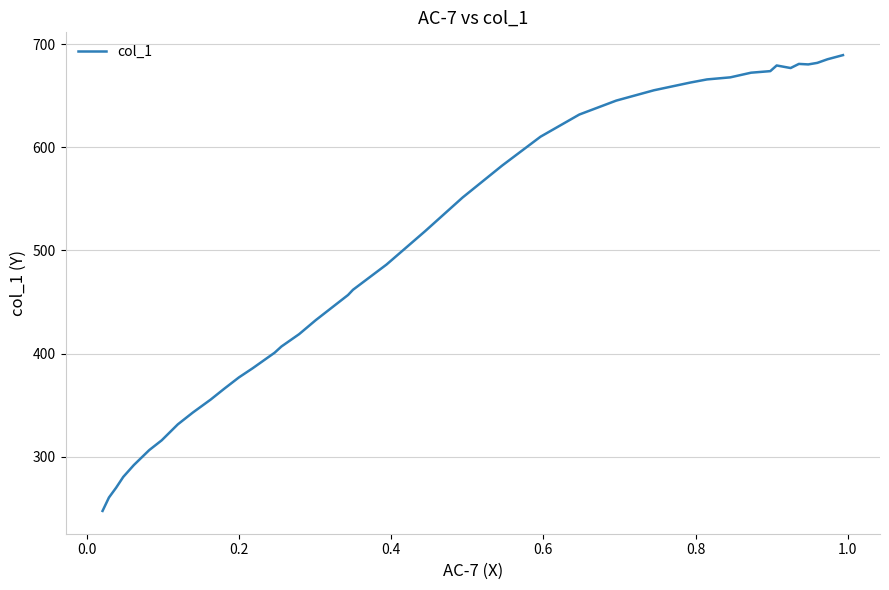

How many series are shown in this chart?

1